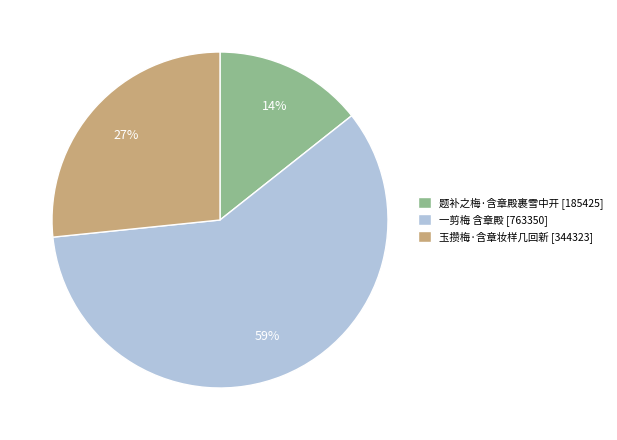

True or false: 玉攒梅·含章妆样几回新 accounts for 40% of the total.

False